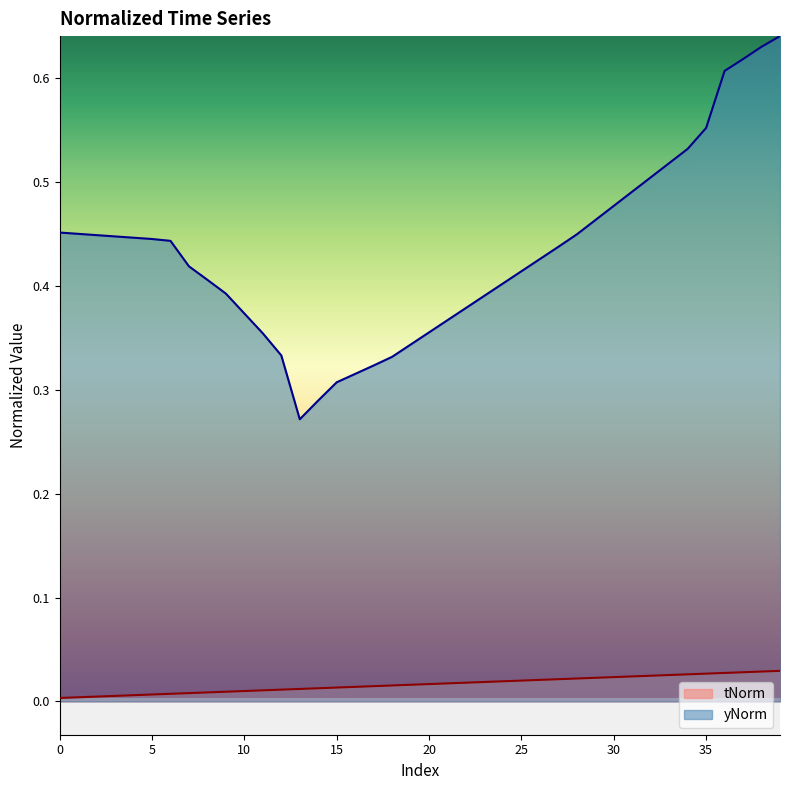

True or false: yNorm has a value of 0.6 at 26.

False